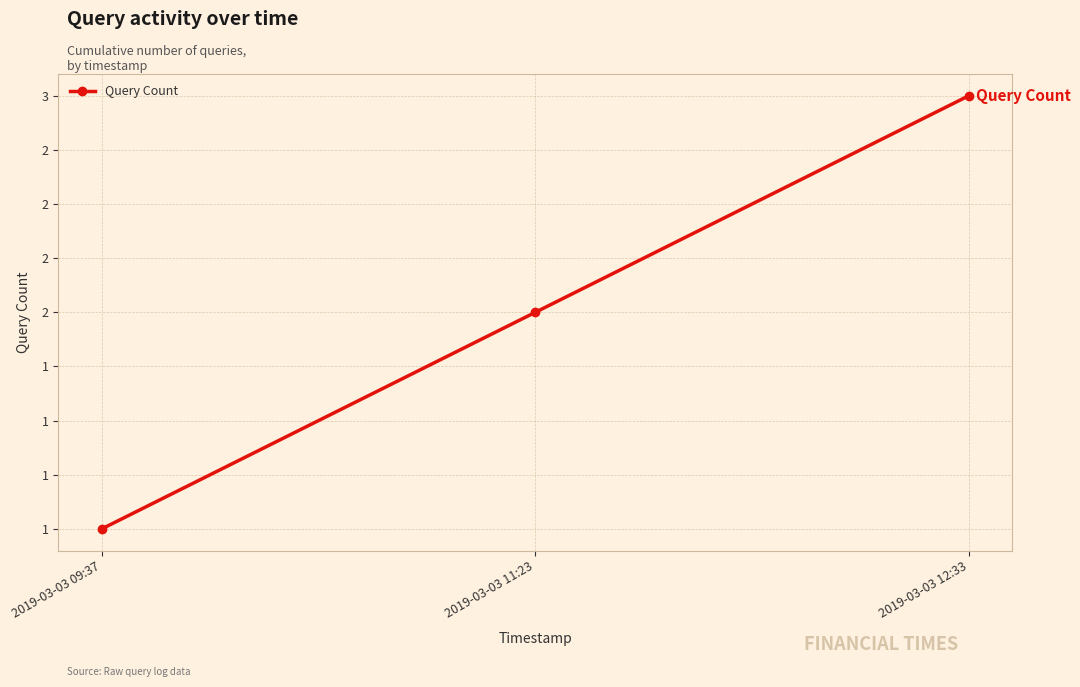

Does the chart have visible grid lines?

Yes